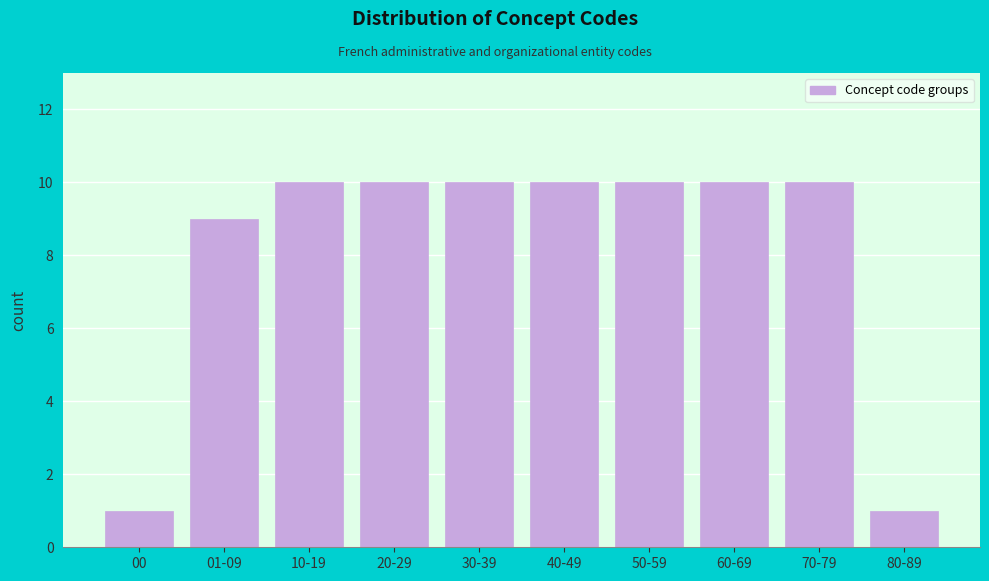

Reading left to right, extract all data points from this chart.

00=1	01-09=9	10-19=10	20-29=10	30-39=10	40-49=10	50-59=10	60-69=10	70-79=10	80-89=1